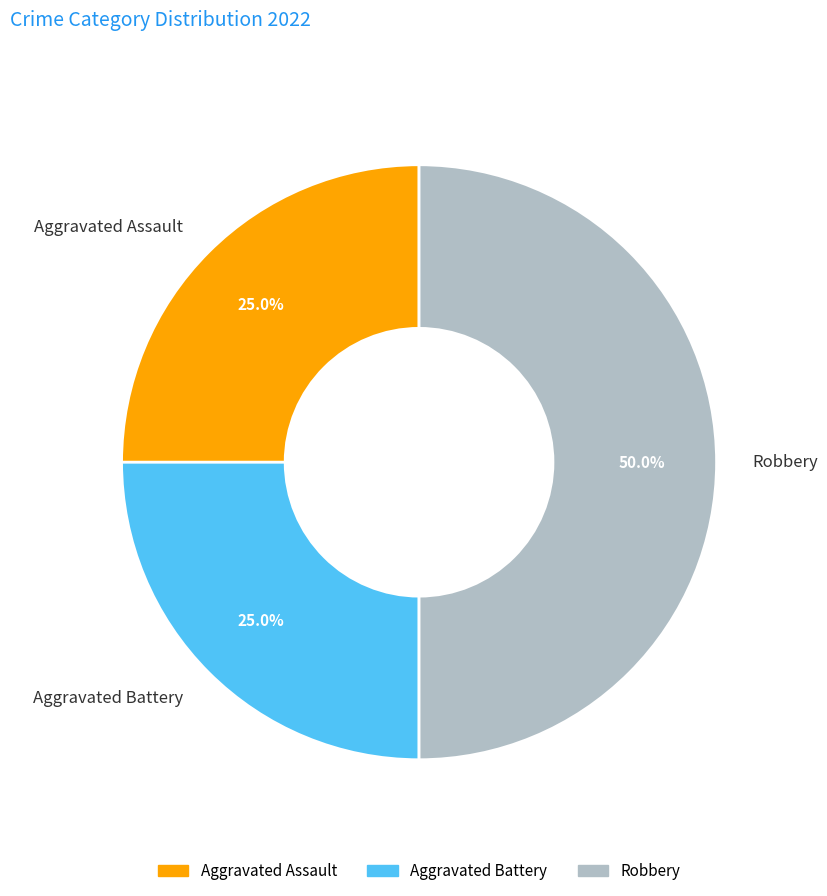

Which slice is the largest?

Robbery